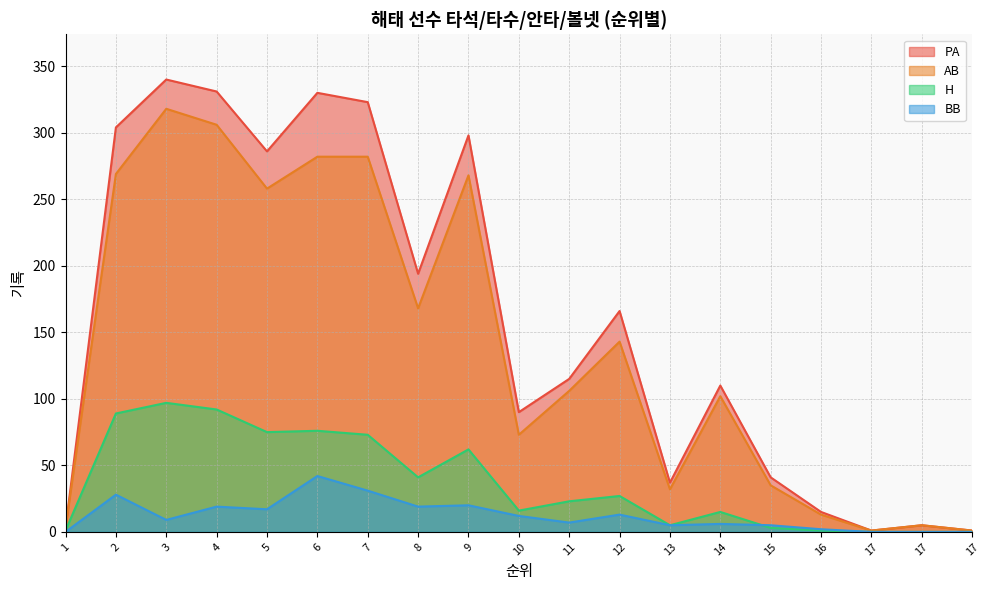

What is the value of the PA point at the 3rd from the left?

340